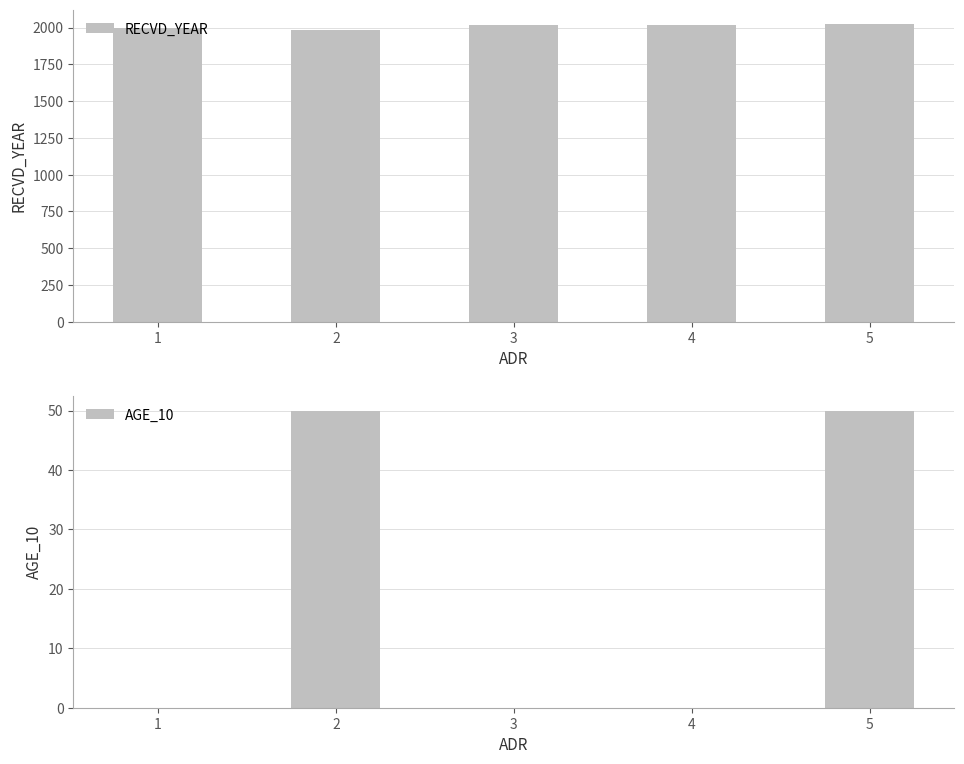

How many bars are there in total?

10